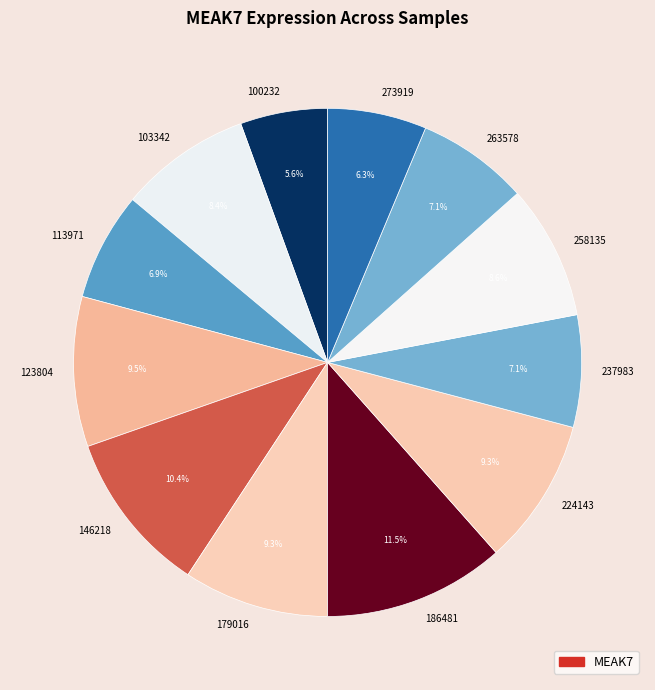

Is 146218 the majority of the pie?

No